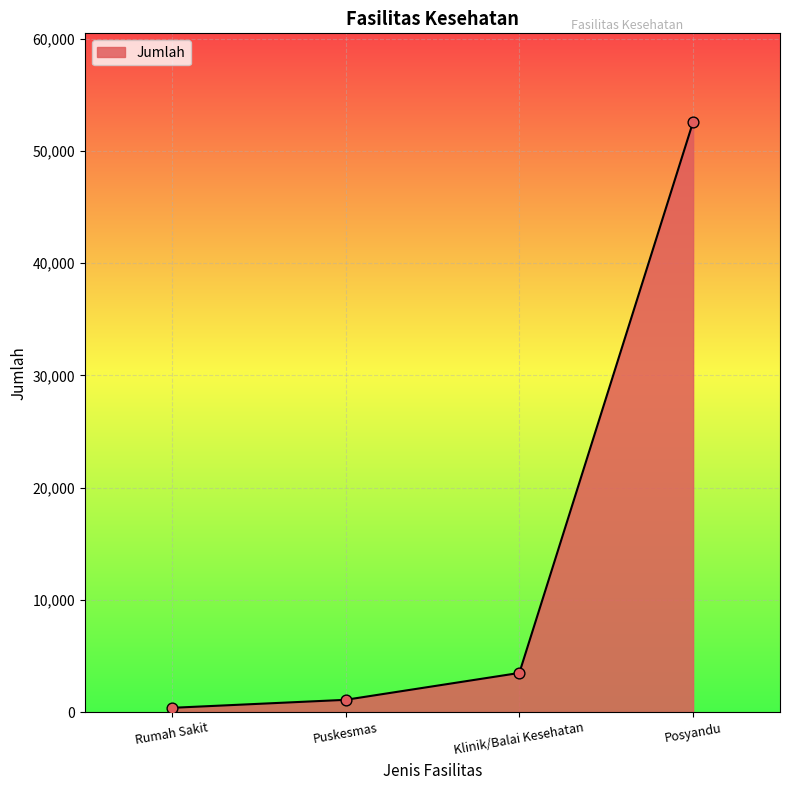

Which has a higher value, Rumah Sakit or Puskesmas?

Puskesmas